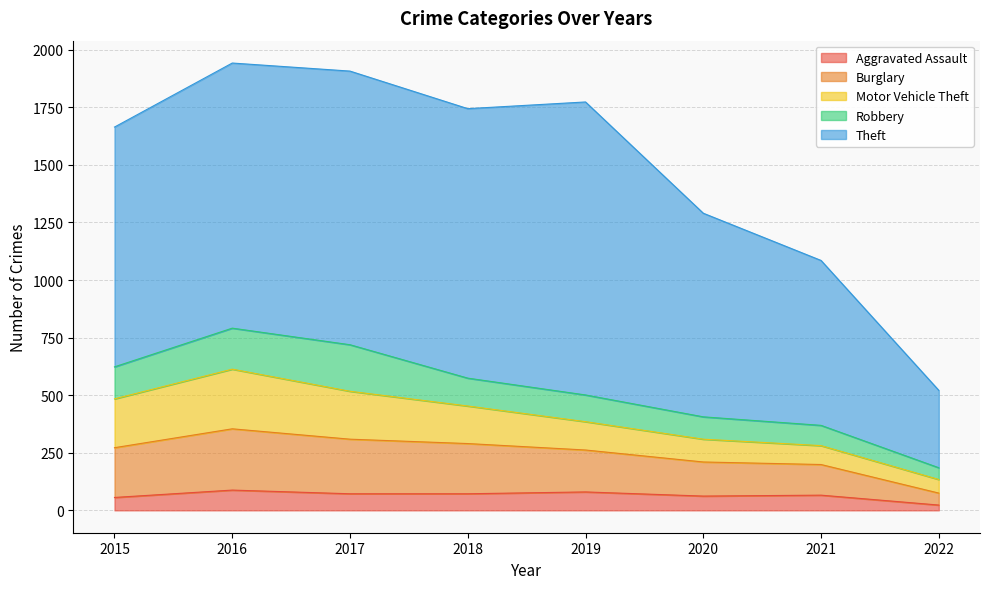

What is the average value of the Aggravated Assault series?

65